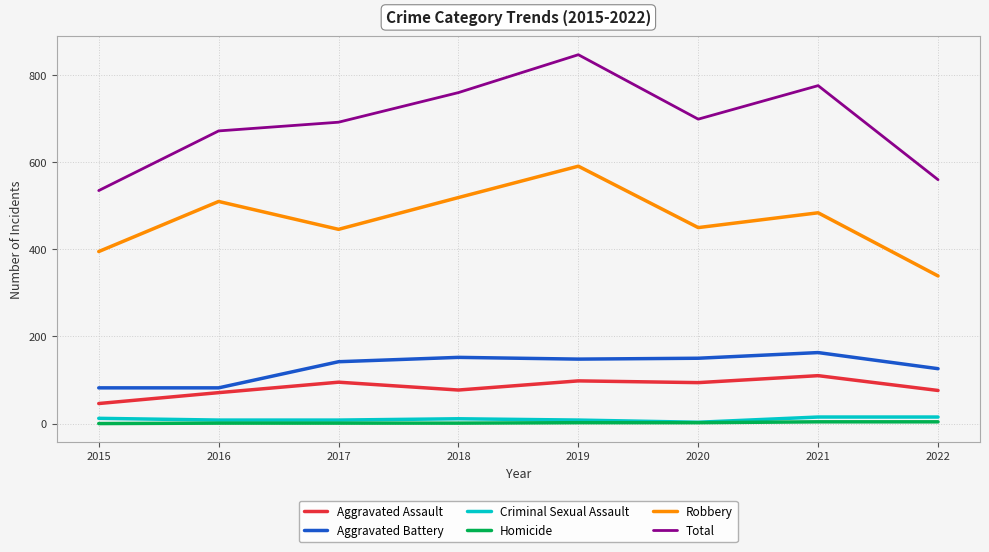

Is it true that Homicide equals 4 at 2021?

True